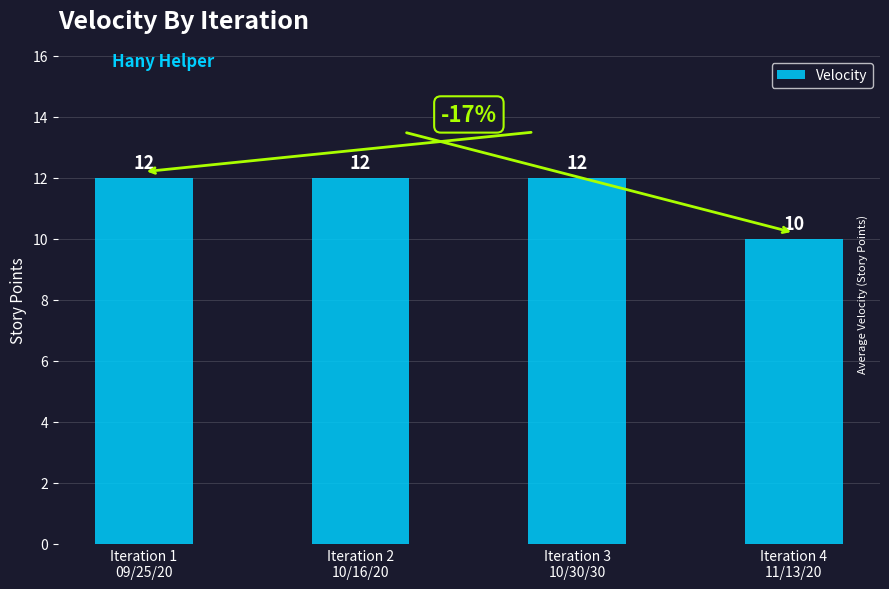

At which category does the chart reach its minimum across all series?

Iteration 4
11/13/20